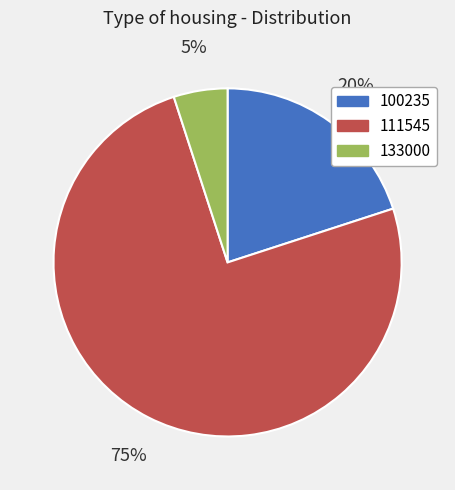

What is the majority slice?

111545